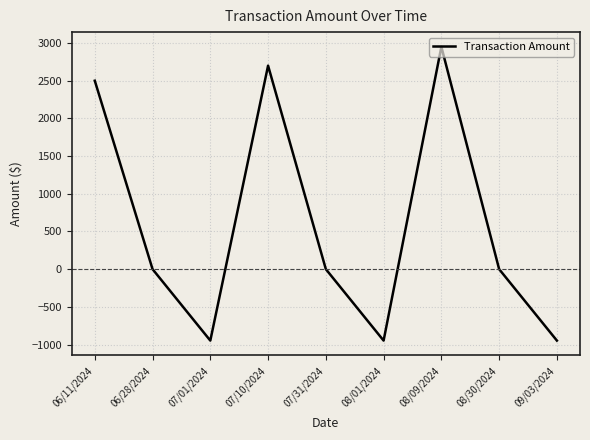

Between 07/31/2024 and 06/11/2024, which is larger?

06/11/2024